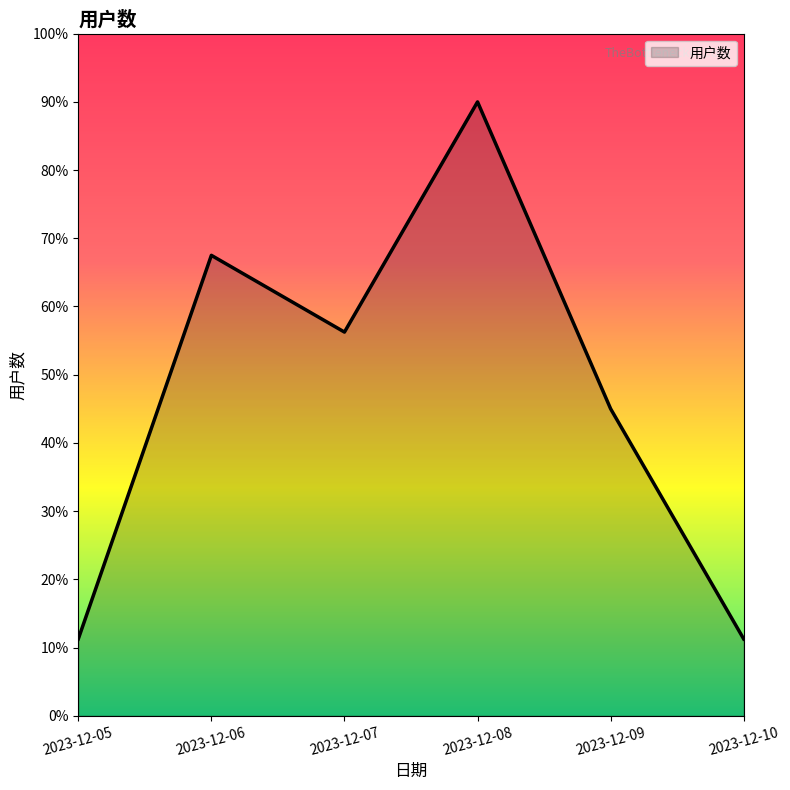

How many lines are shown in the chart?

1